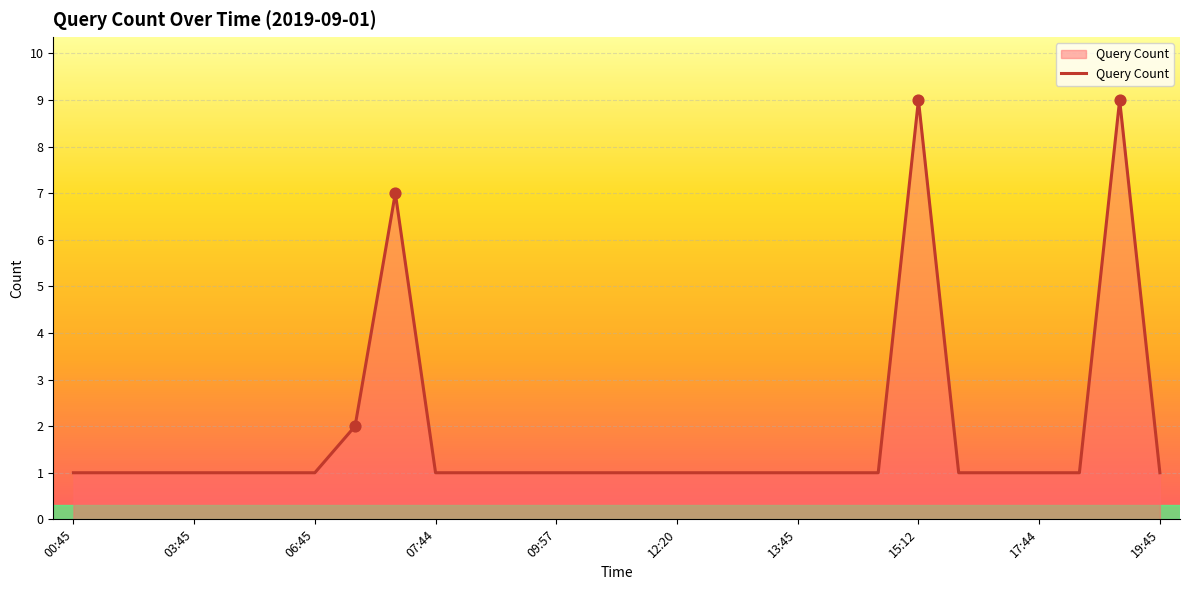

What is the difference between the maximum and minimum values?

8